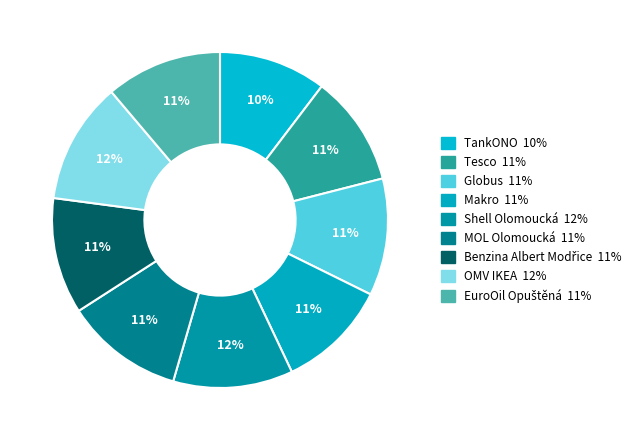

Rank the categories by value from lowest to highest.

TankONO, Tesco, Makro, Benzina Albert Modřice, EuroOil Opuštěná, Globus, MOL Olomoucká, Shell Olomoucká, OMV IKEA